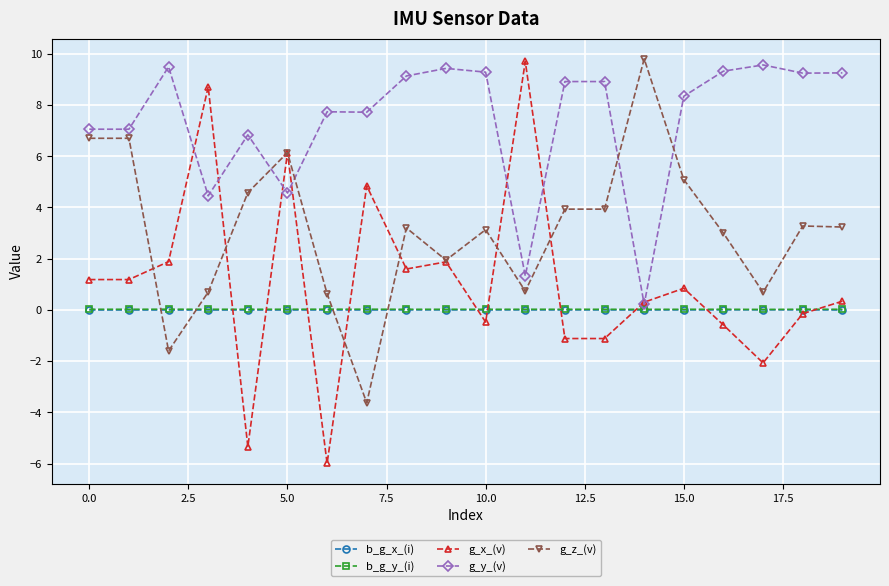

How many interior local peaks does the g_x_(v) series have?

6